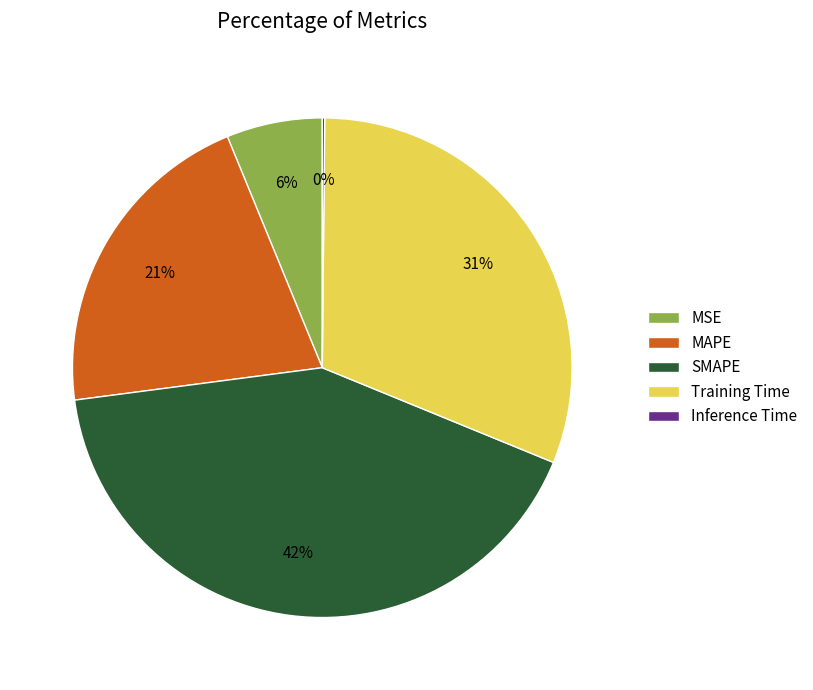

Which slice is the largest?

SMAPE